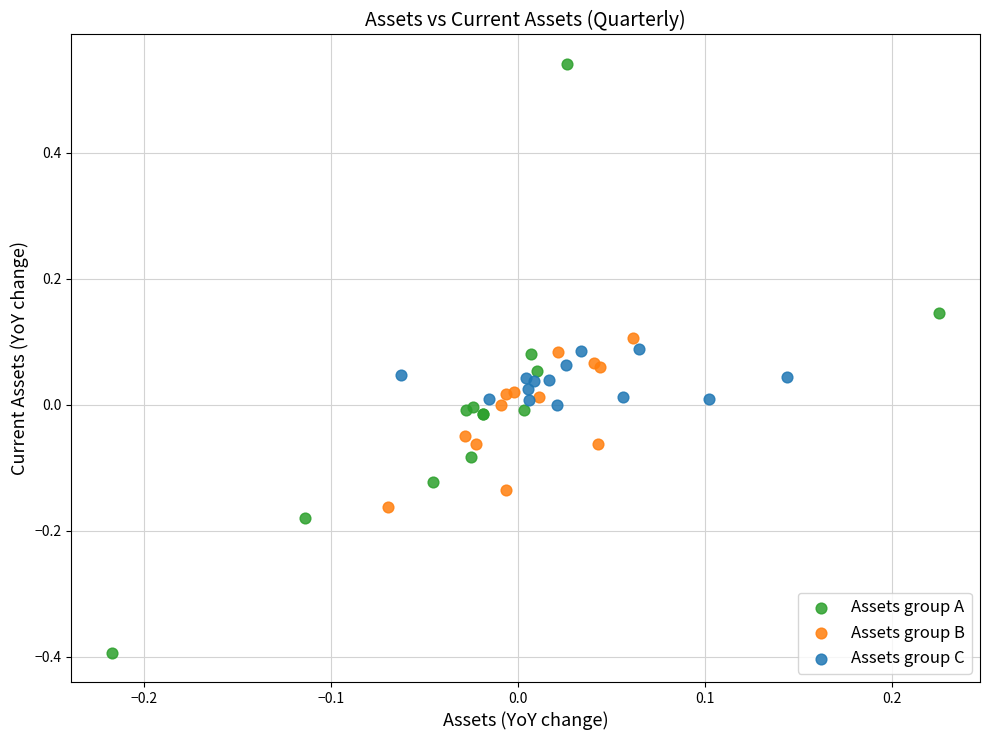

Which series has the widest spread of Y values?

Assets group A